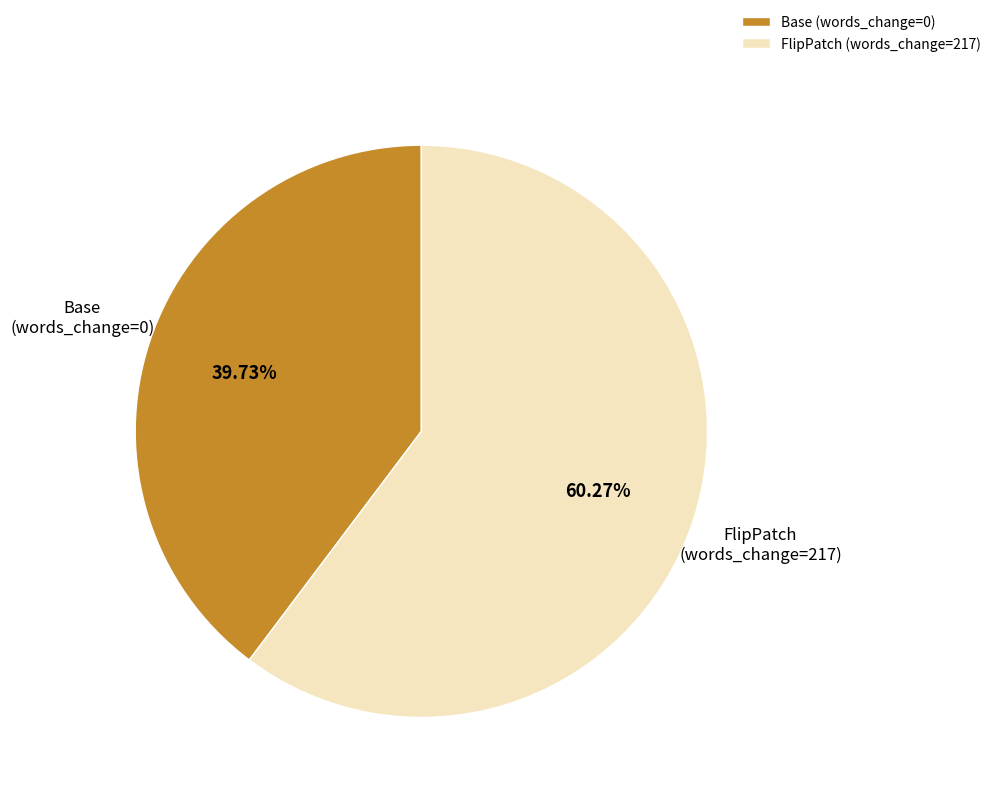

Do Base (words_change=0) and FlipPatch (words_change=217) together represent more than half of the pie?

Yes